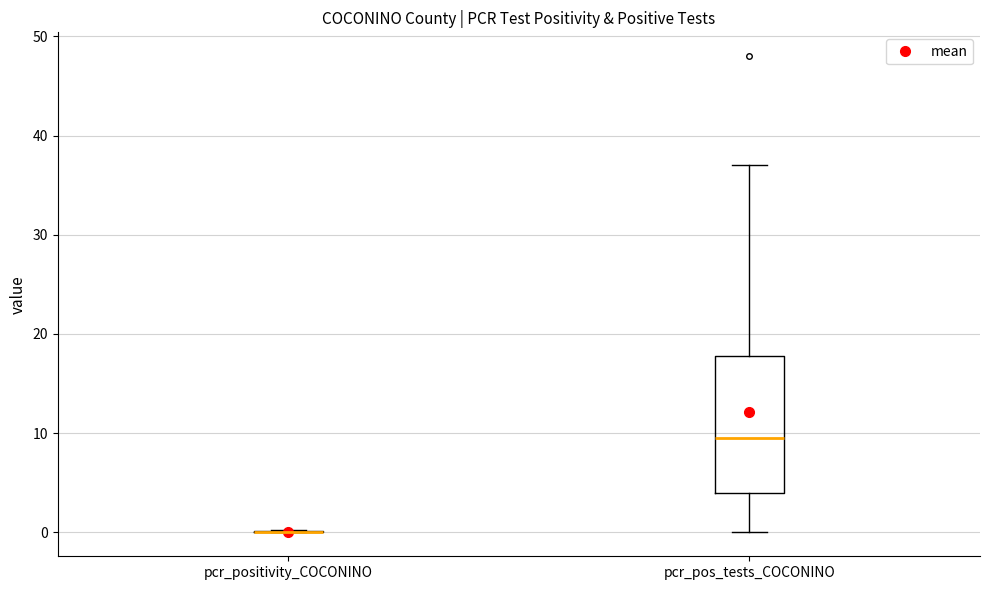

Which box is the tallest, from its lower edge to its upper edge?

pcr_pos_tests_COCONINO